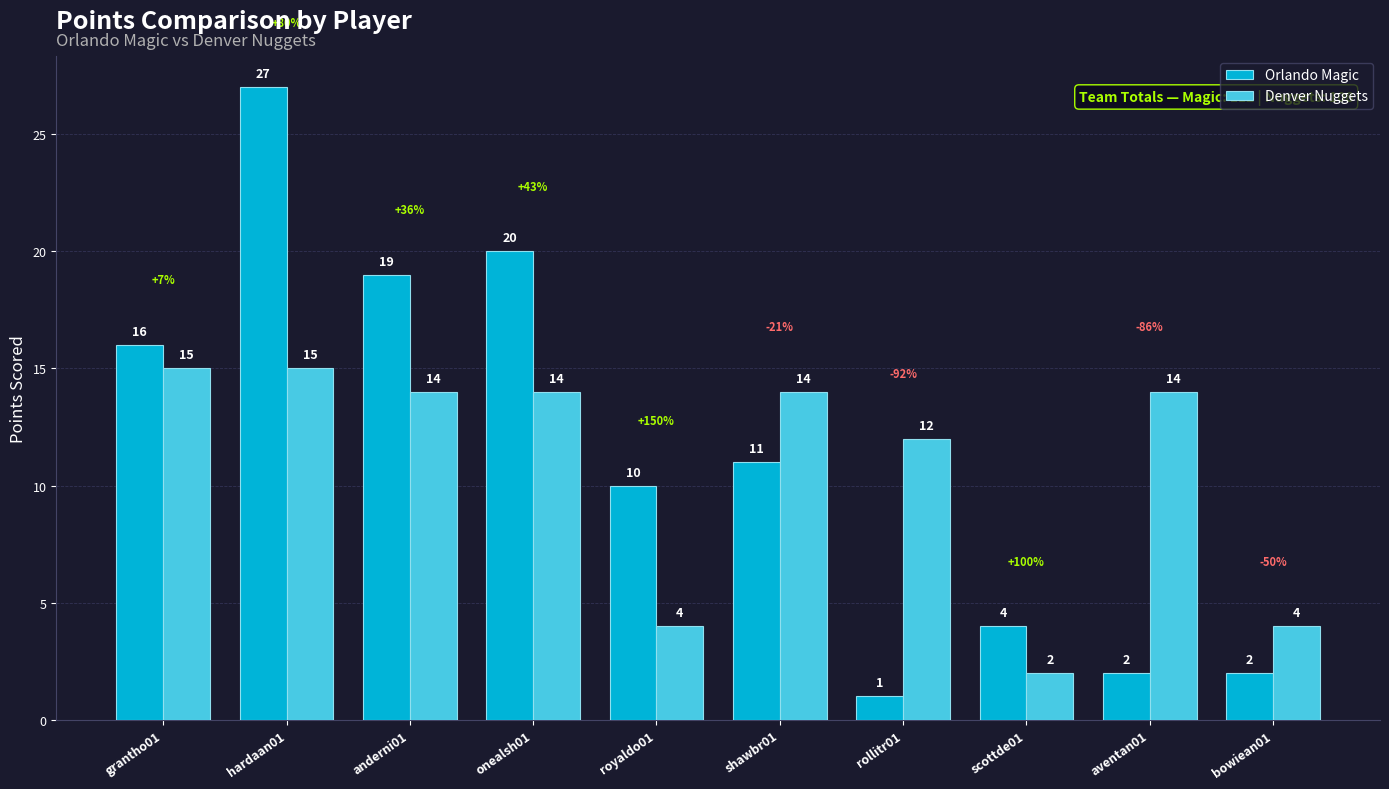

Where does the Orlando Magic series first go above 11?

grantho01